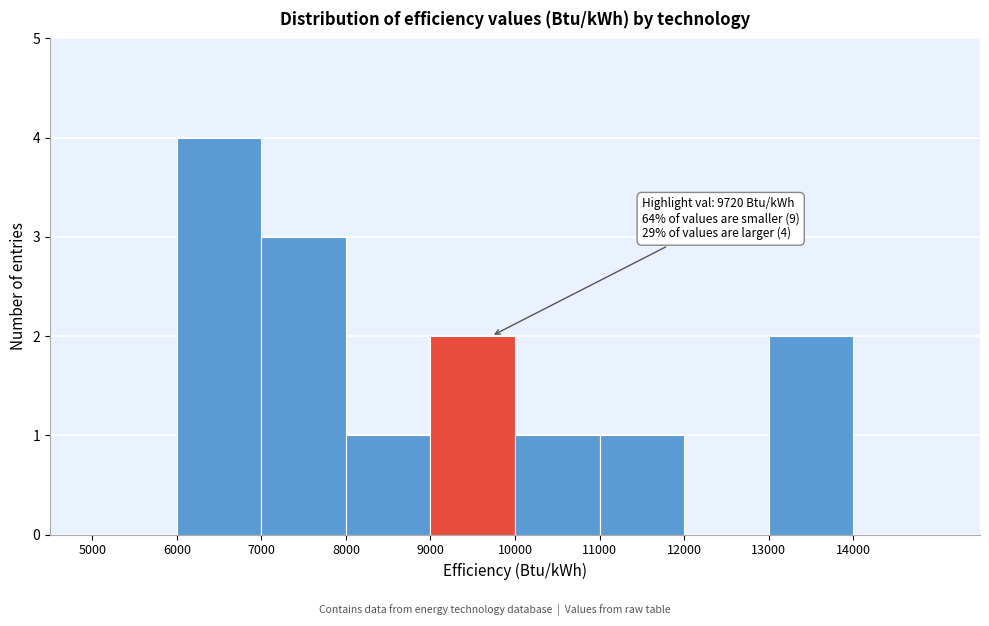

Which range on the x-axis has the tallest bar?

6000 to 7000